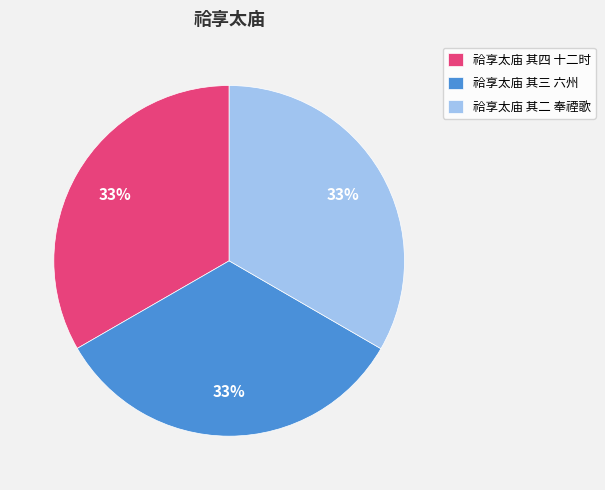

Is it true that 祫享太庙 其四 十二时 is 33% of the pie?

True